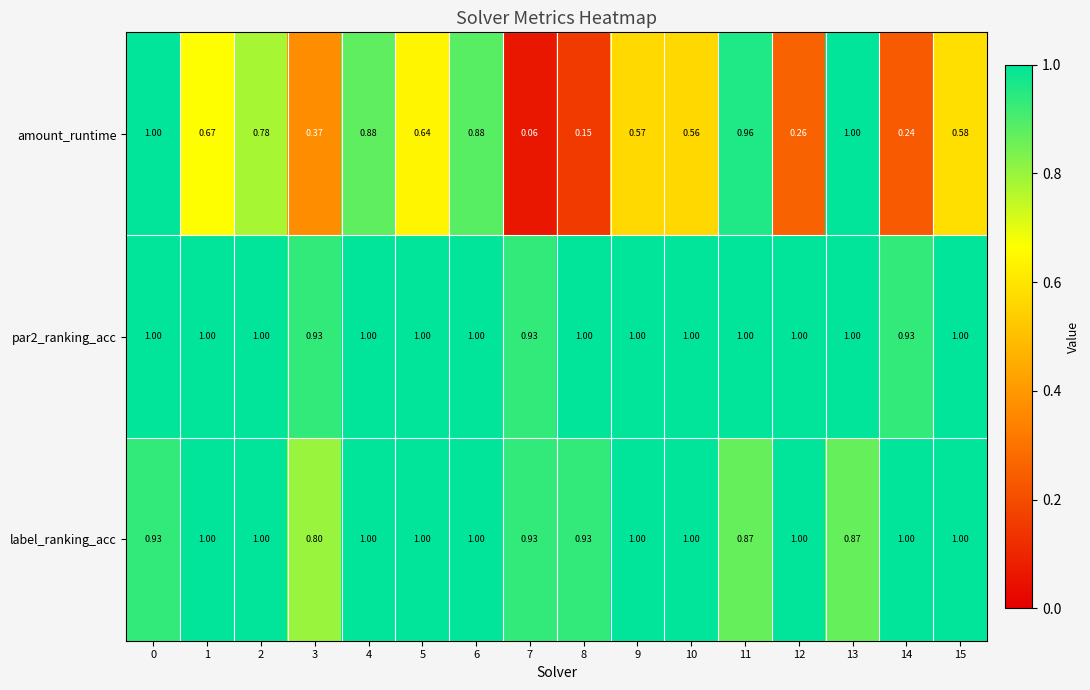

Which series has the widest spread of values?

amount_runtime